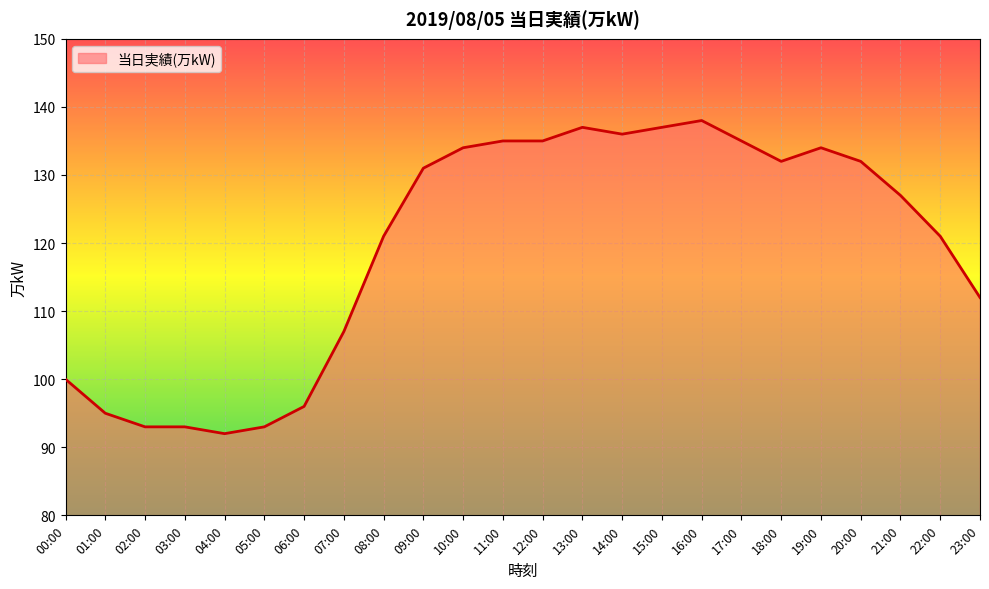

At which category does the chart reach its minimum across all series?

04:00